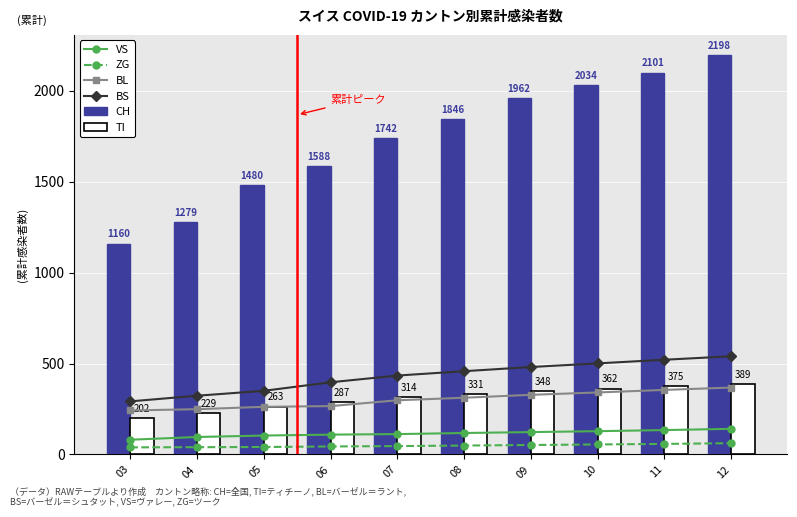

What are all the series names shown in the legend?

VS, ZG, BL, BS, CH, TI